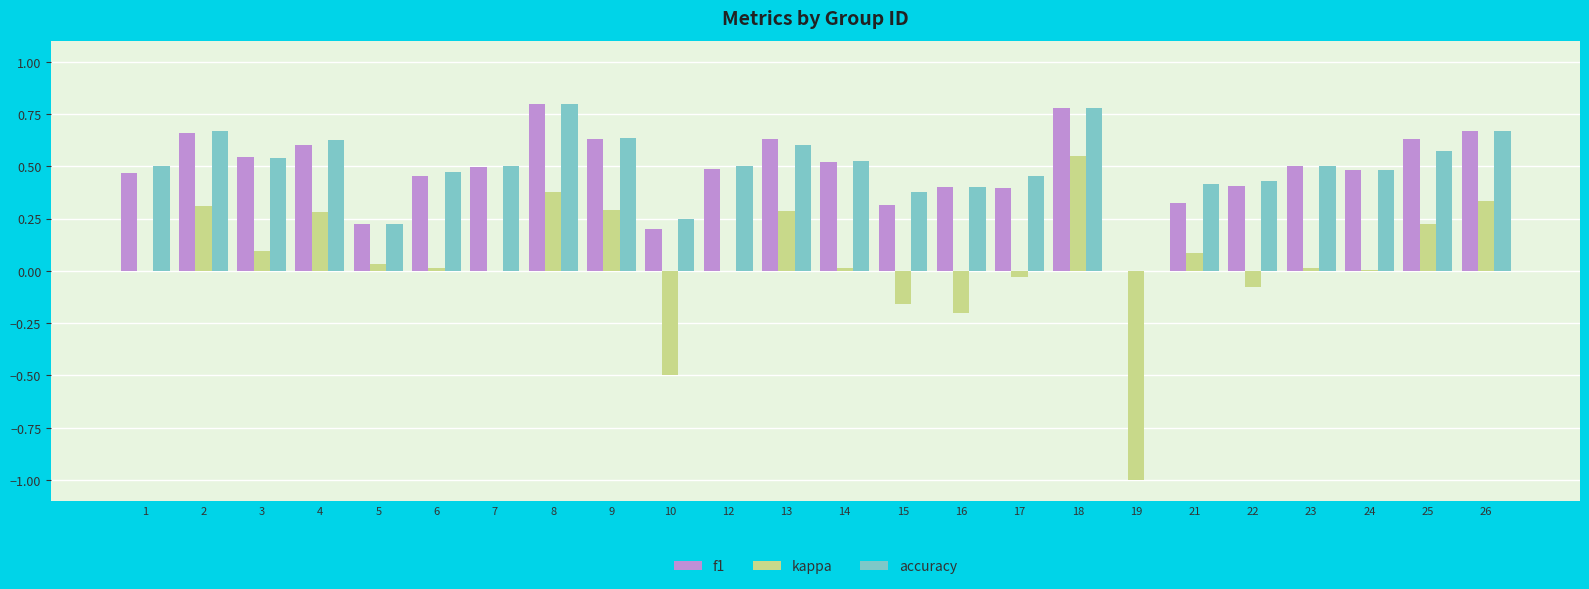

Count the number of categories in the chart.

24